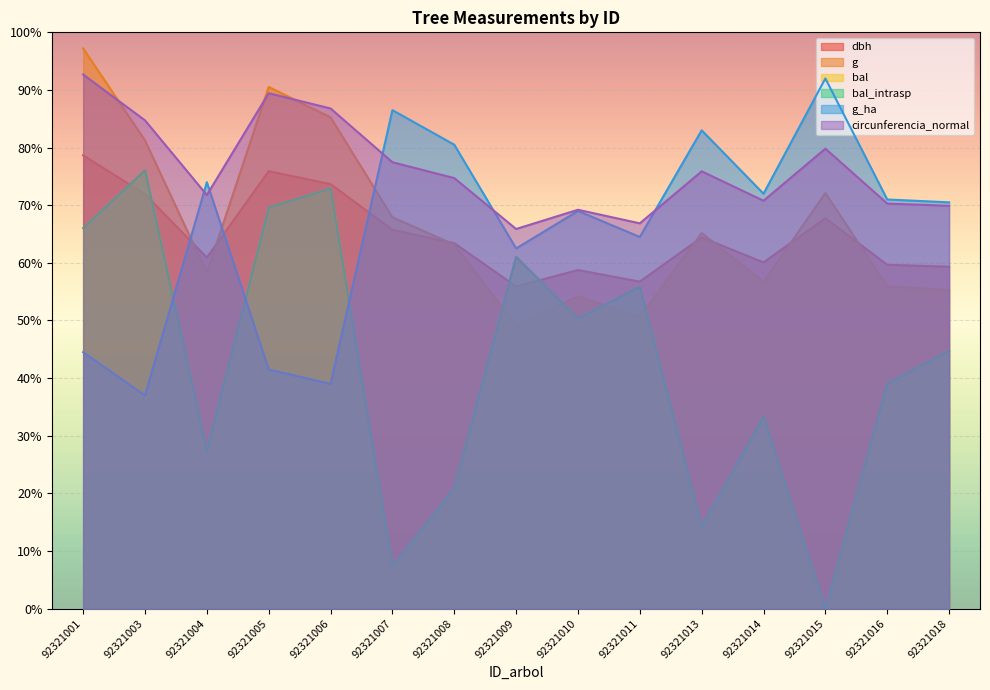

What is the value of the g_ha point at the 10th from the left?

64.5